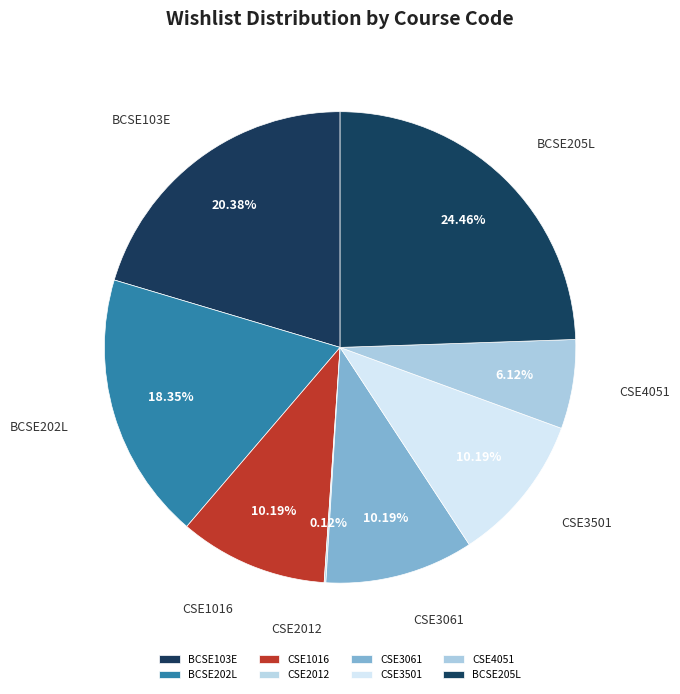

What percentage is the BCSE103E slice, to the nearest percent?

20%